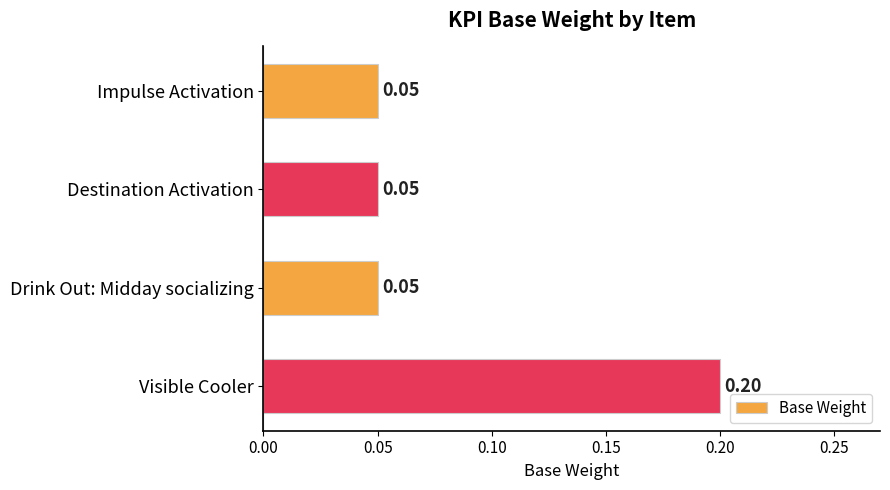

Are the bars grouped side by side (vs. stacked)?

No